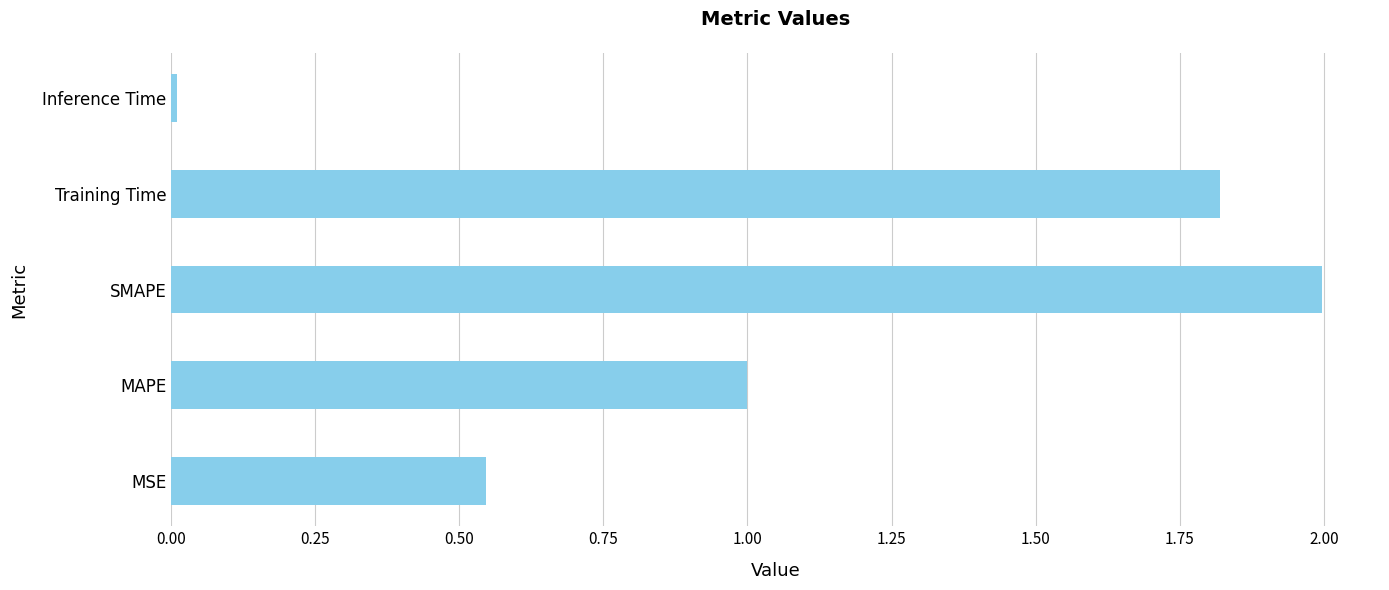

Between Training Time and MAPE, which is larger?

Training Time